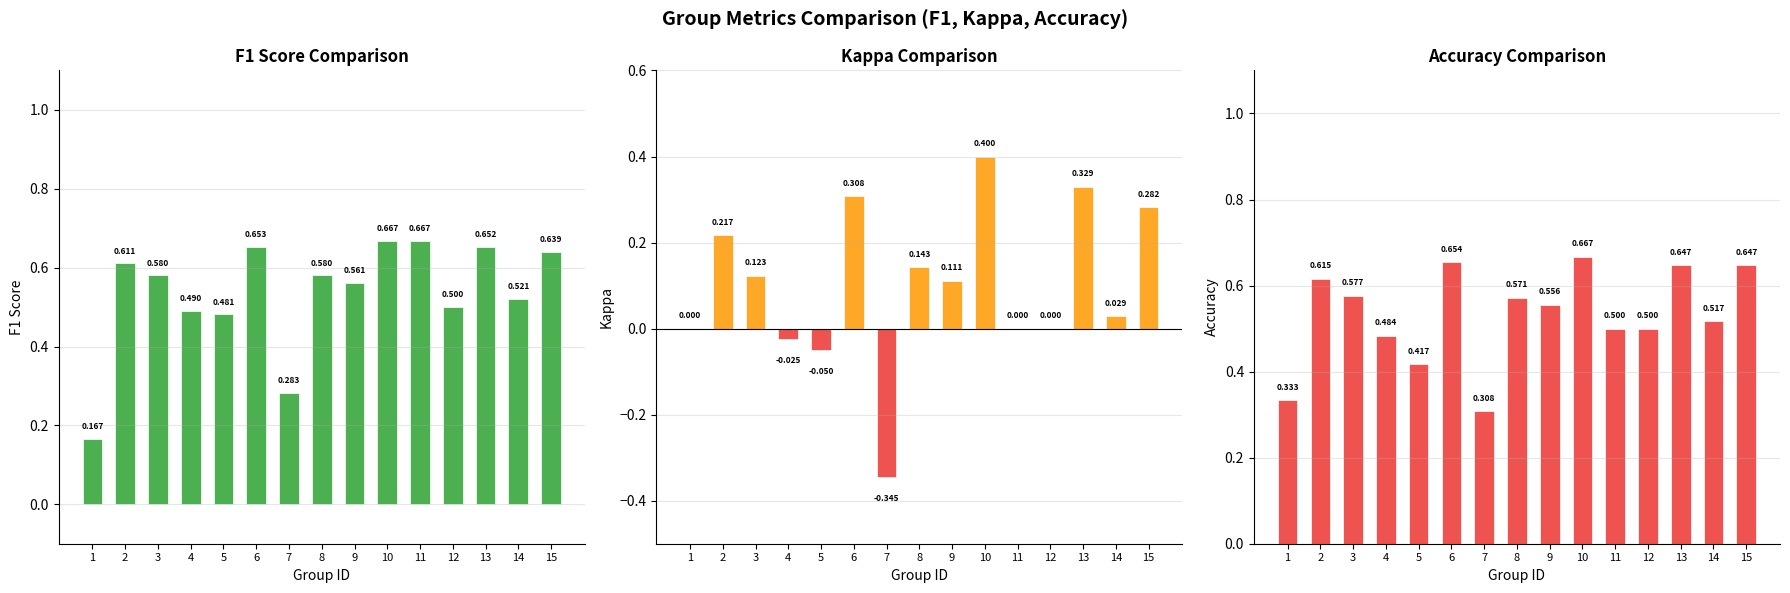

Reading right to left, list all the values displayed in this chart.

f1: 0.6	0.5	0.7	0.5	0.7	0.7	0.6	0.6	0.3	0.7	0.5	0.5	0.6	0.6	0.2
kappa: 0.3	0.0	0.3	0.0	0.0	0.4	0.1	0.1	-0.3	0.3	-0.1	-0.0	0.1	0.2	0.0
accuracy: 0.6	0.5	0.6	0.5	0.5	0.7	0.6	0.6	0.3	0.7	0.4	0.5	0.6	0.6	0.3